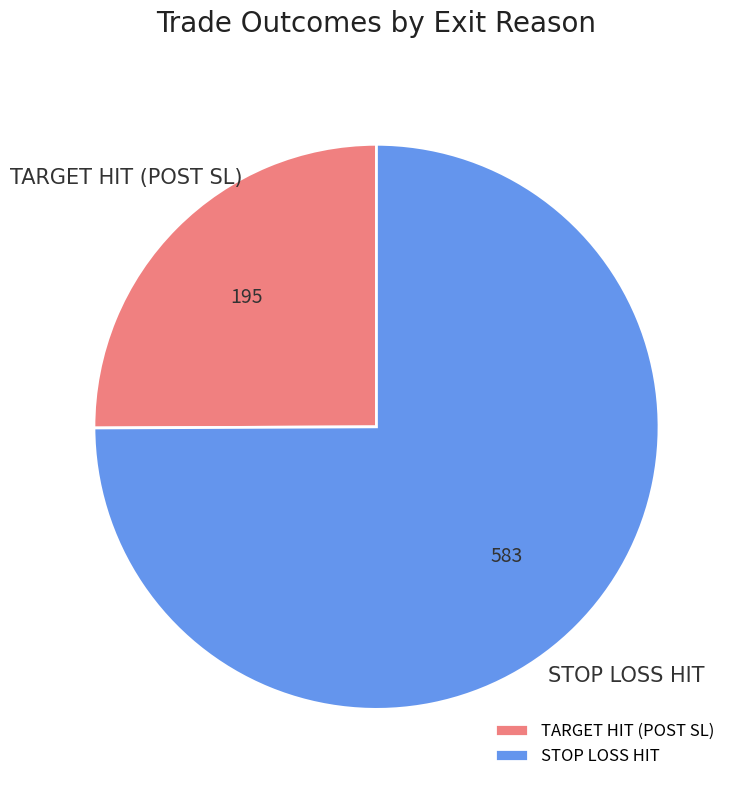

Which slice is the largest?

STOP LOSS HIT